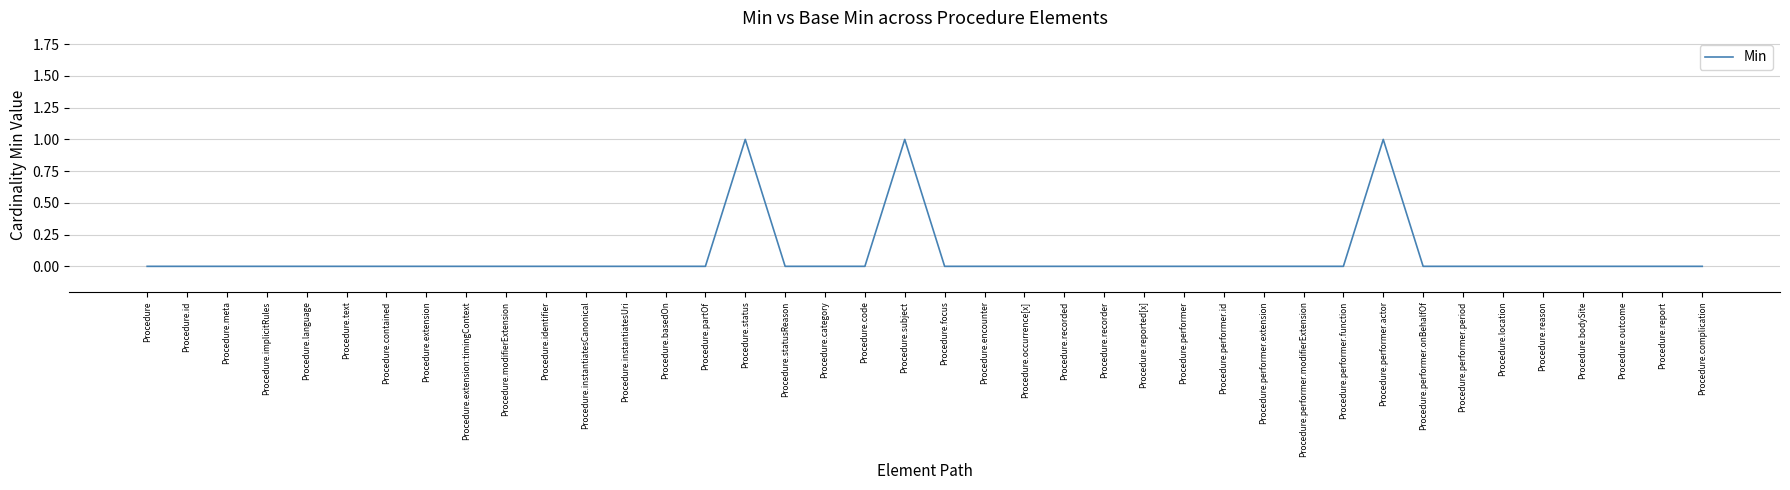

How many categories are shown in the chart?

40